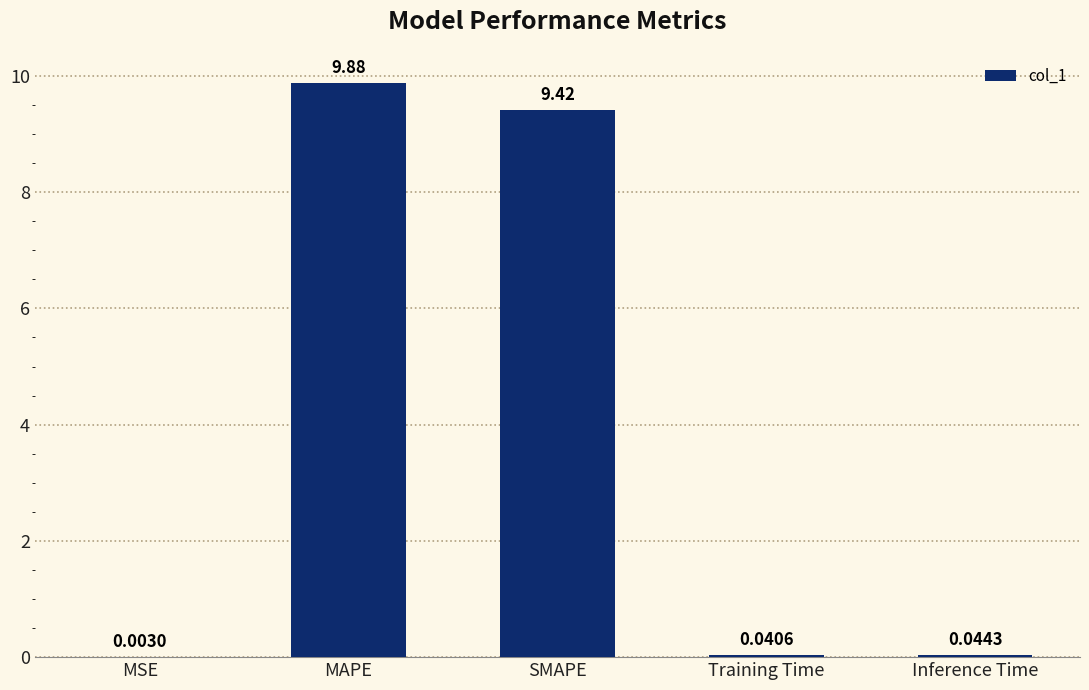

Which has a higher value, Training Time or Inference Time?

Inference Time